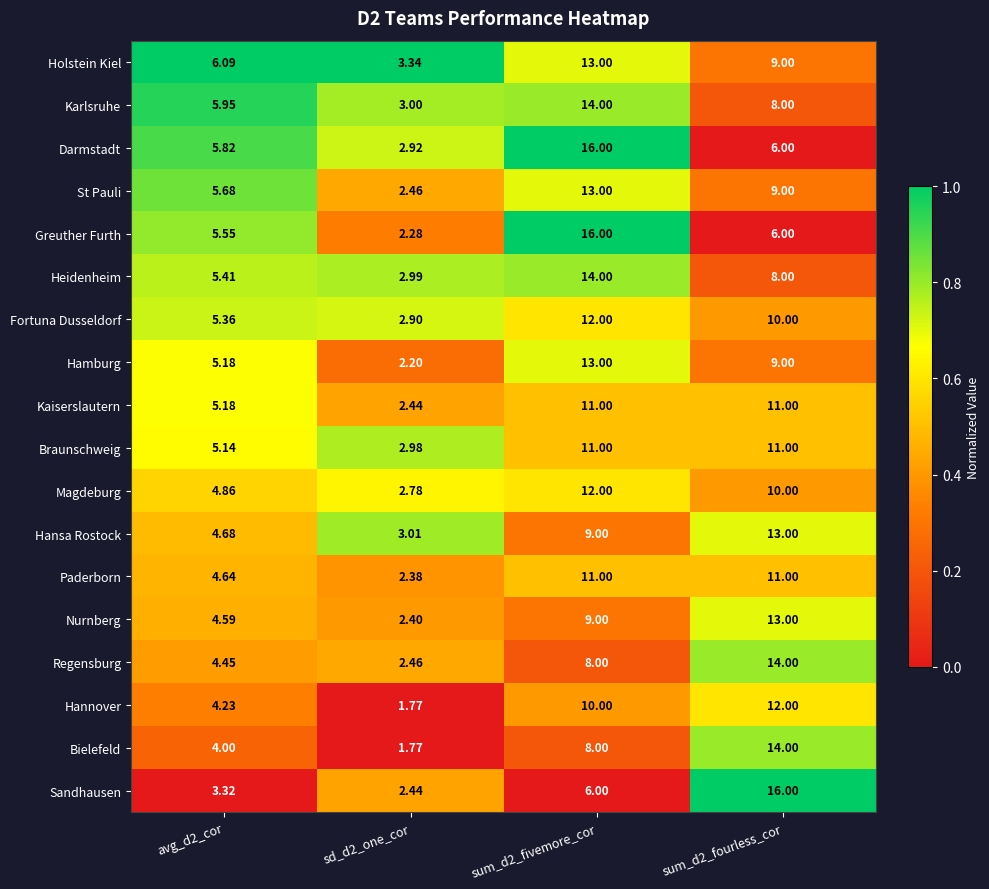

Which series has the largest range (max minus min)?

Greuther Furth